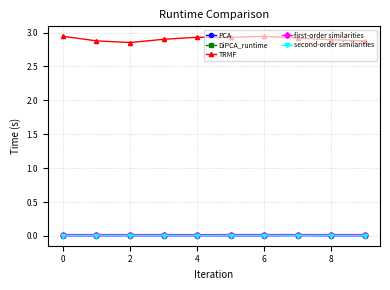

True or false: PCA and DiPCA_runtime intersect in this chart.

False